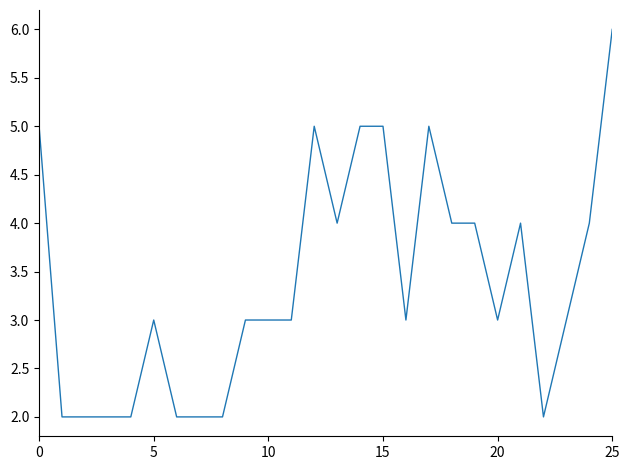

What is the difference between the maximum and minimum values?

4